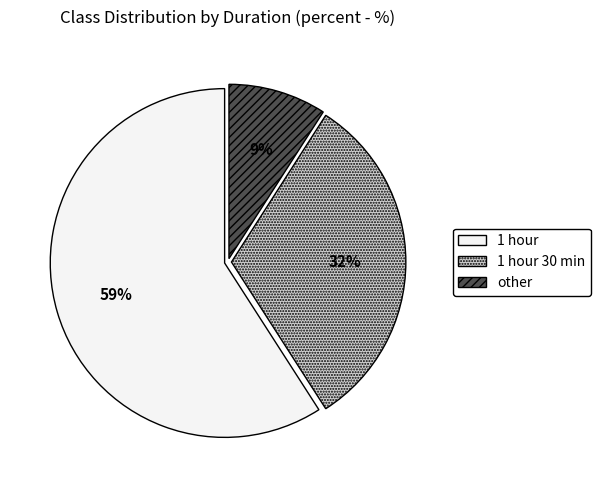

Do 1 hour and 1 hour 30 min together represent more than half of the pie?

Yes